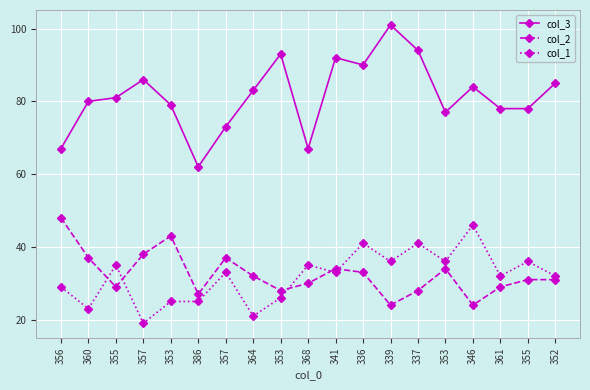

Reading left to right, what are all the values shown in this chart?

col_3: 356=67	360=80	355=81	357=86	353=79	386=62	357=73	364=83	353=93	368=67	341=92	336=90	339=101	337=94	353=77	346=84	361=78	355=78	352=85
col_2: 356=48	360=37	355=29	357=38	353=43	386=27	357=37	364=32	353=28	368=30	341=34	336=33	339=24	337=28	353=34	346=24	361=29	355=31	352=31
col_1: 356=29	360=23	355=35	357=19	353=25	386=25	357=33	364=21	353=26	368=35	341=33	336=41	339=36	337=41	353=36	346=46	361=32	355=36	352=32